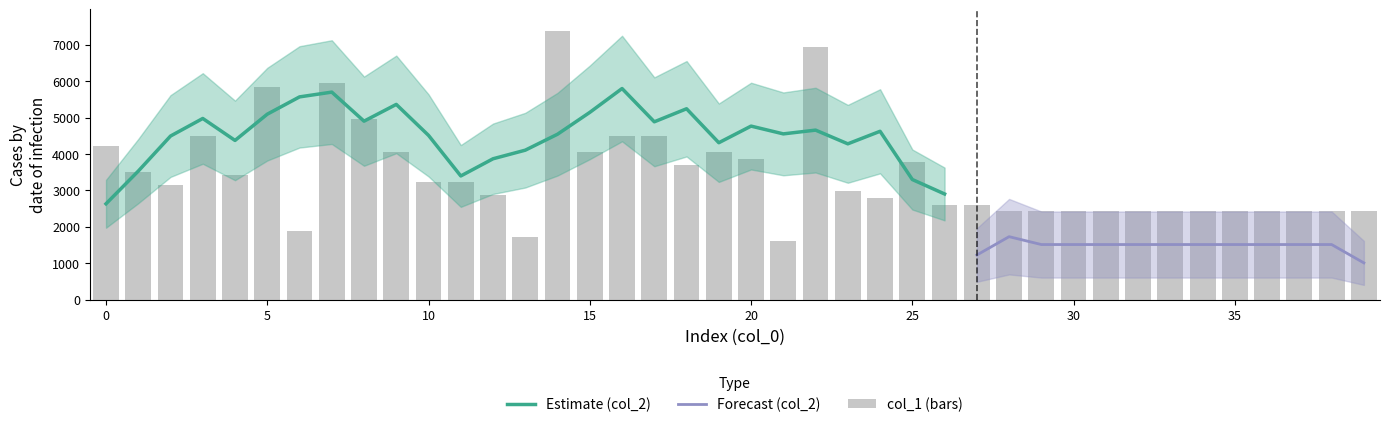

What is the maximum value for Estimate (col_2)?

5796.4